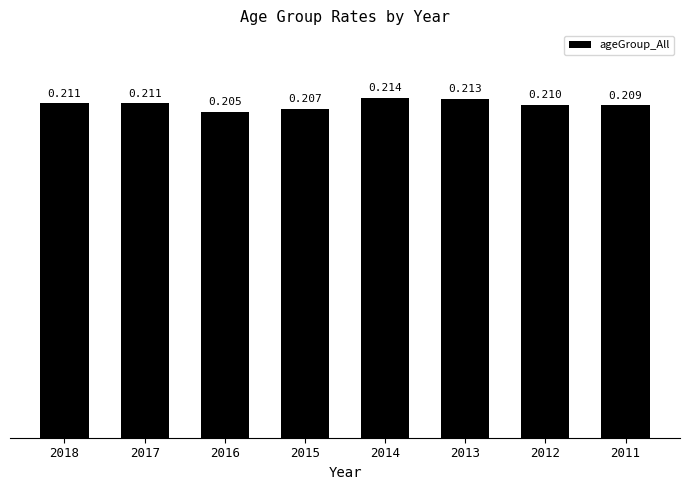

Rank the categories by value from highest to lowest.

2014, 2013, 2018, 2017, 2012, 2011, 2015, 2016